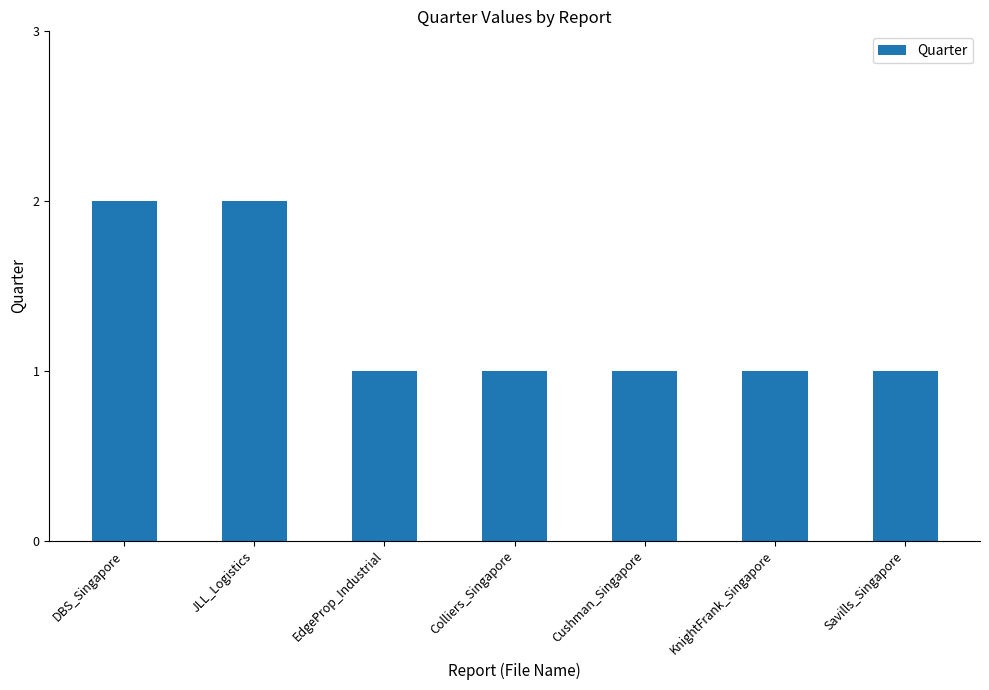

What is the sum of all values?

9